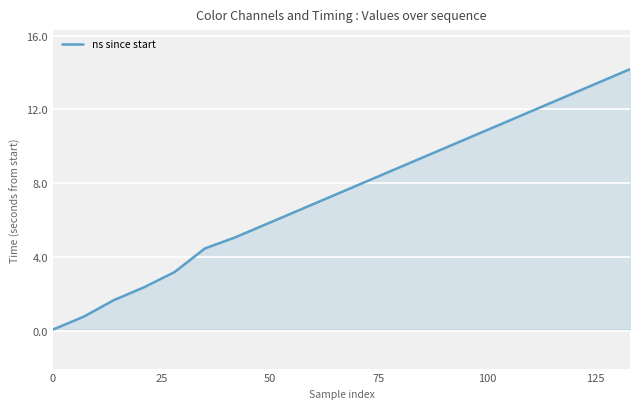

What is the difference between the maximum and minimum values?

14.1